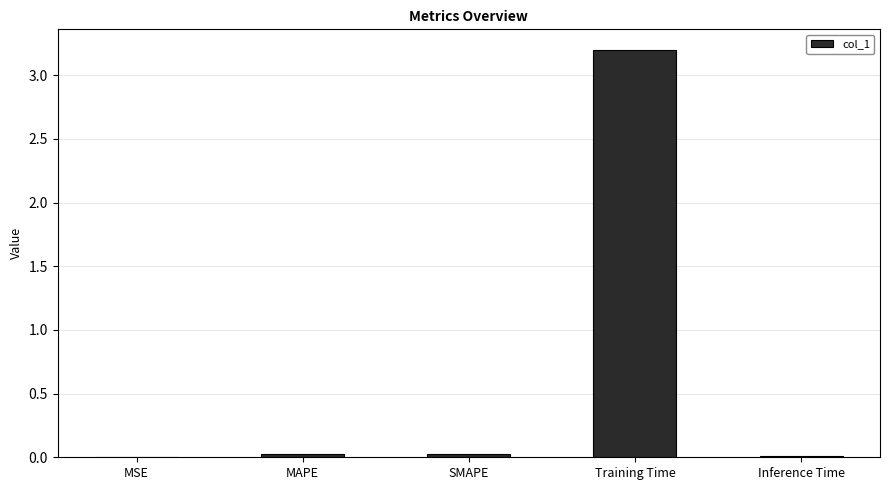

The chart shows a value of 0.0 at MSE. True or false?

True